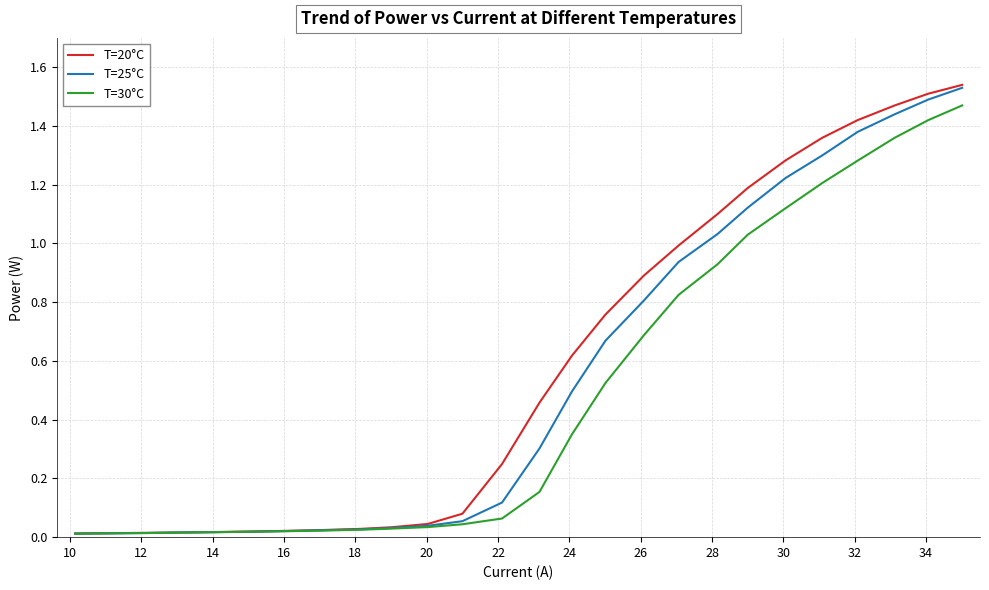

Which series has the largest range (max minus min)?

T=20°C